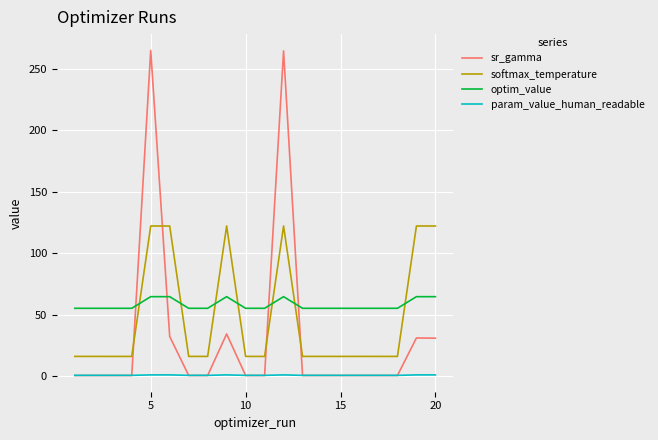

List the series in order of their overall mean, highest first.

optim_value, softmax_temperature, sr_gamma, param_value_human_readable